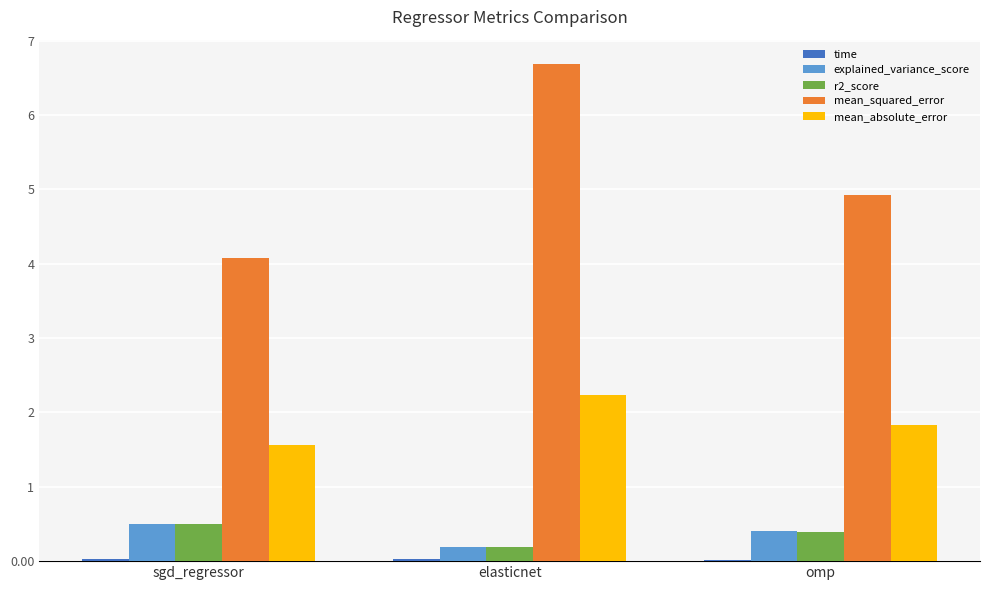

Which series has the largest total across all categories?

mean_squared_error